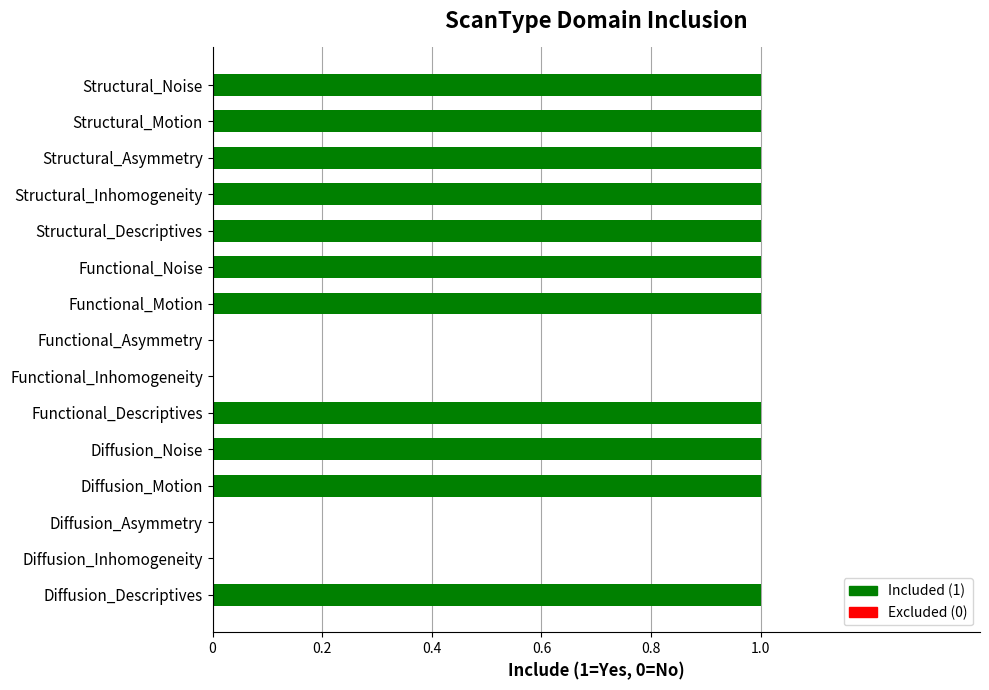

What is the average value?

1